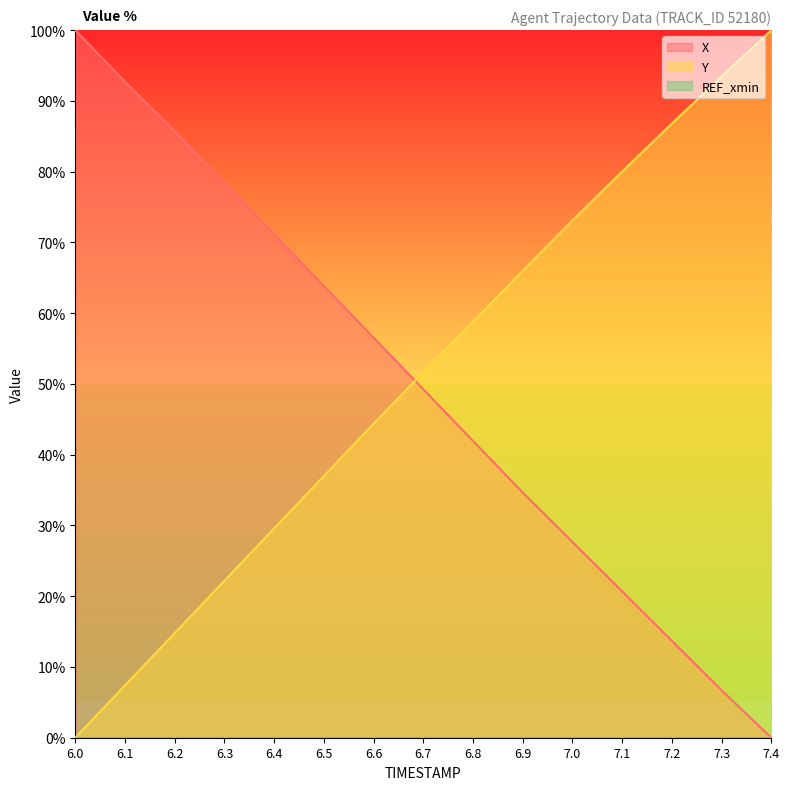

Which series has the largest total across all categories?

Y